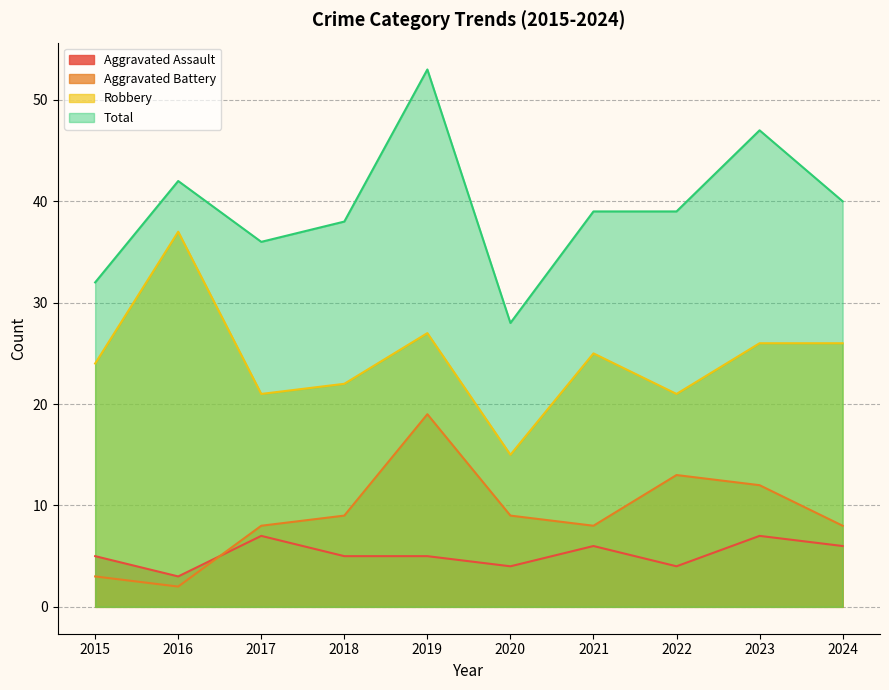

What is the value of the Total point at the 8th from the left?

39